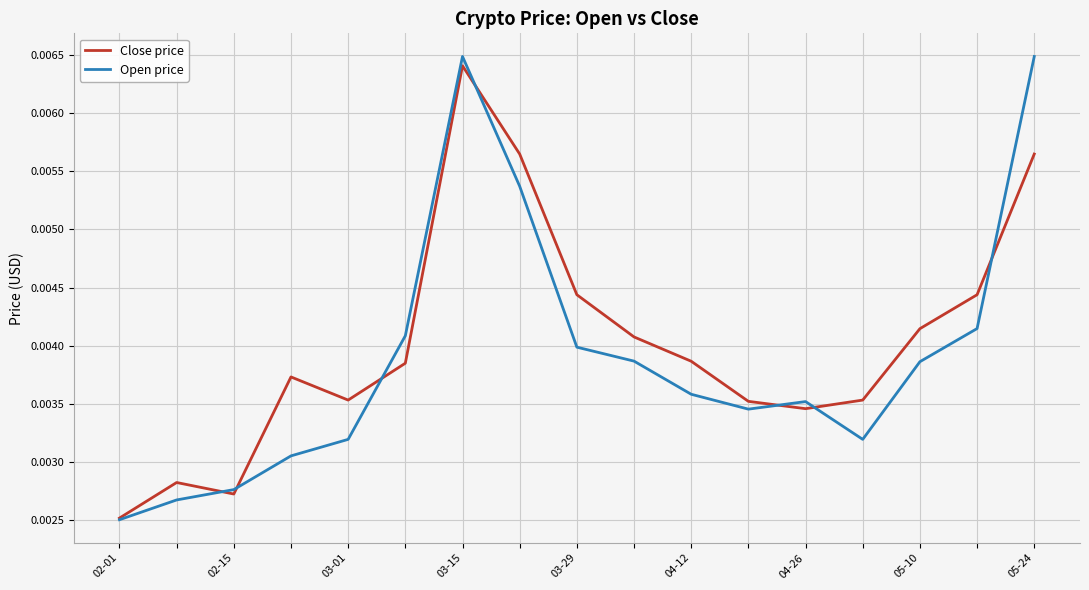

What are all the series names shown in the legend?

Close price, Open price